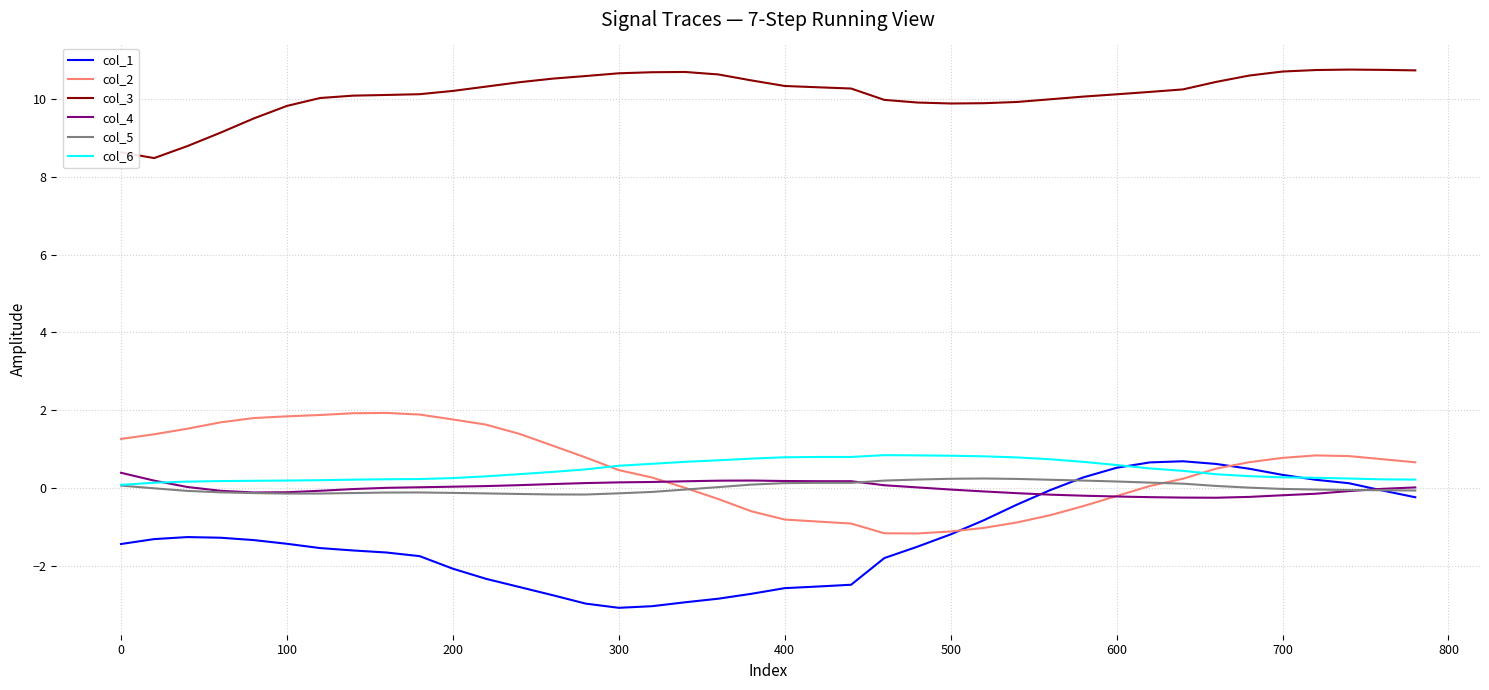

At how many categories does at least one series exceed 0?

40